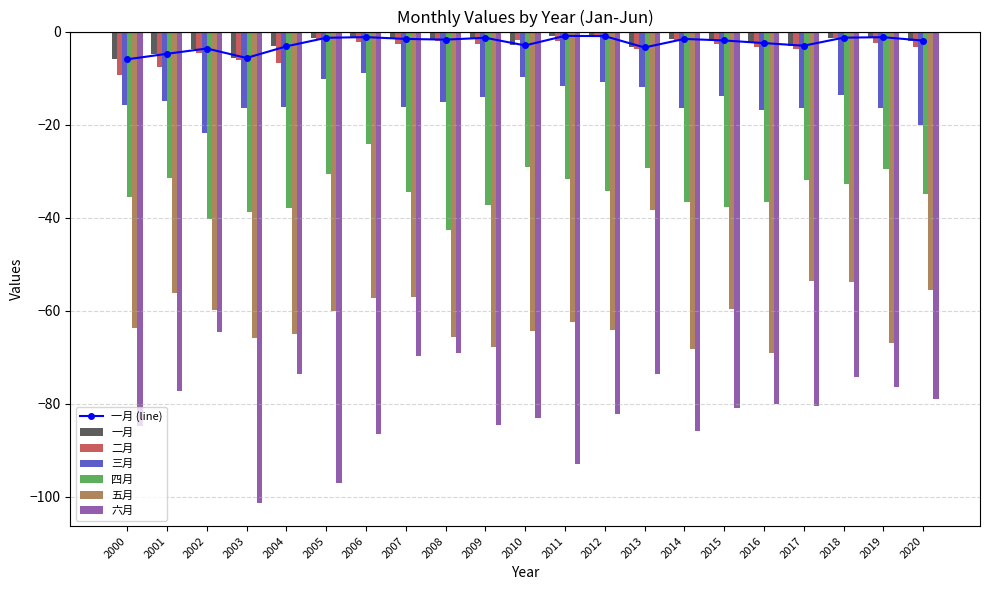

What is the difference between the maximum and second lowest values in the 五月 series?

29.9